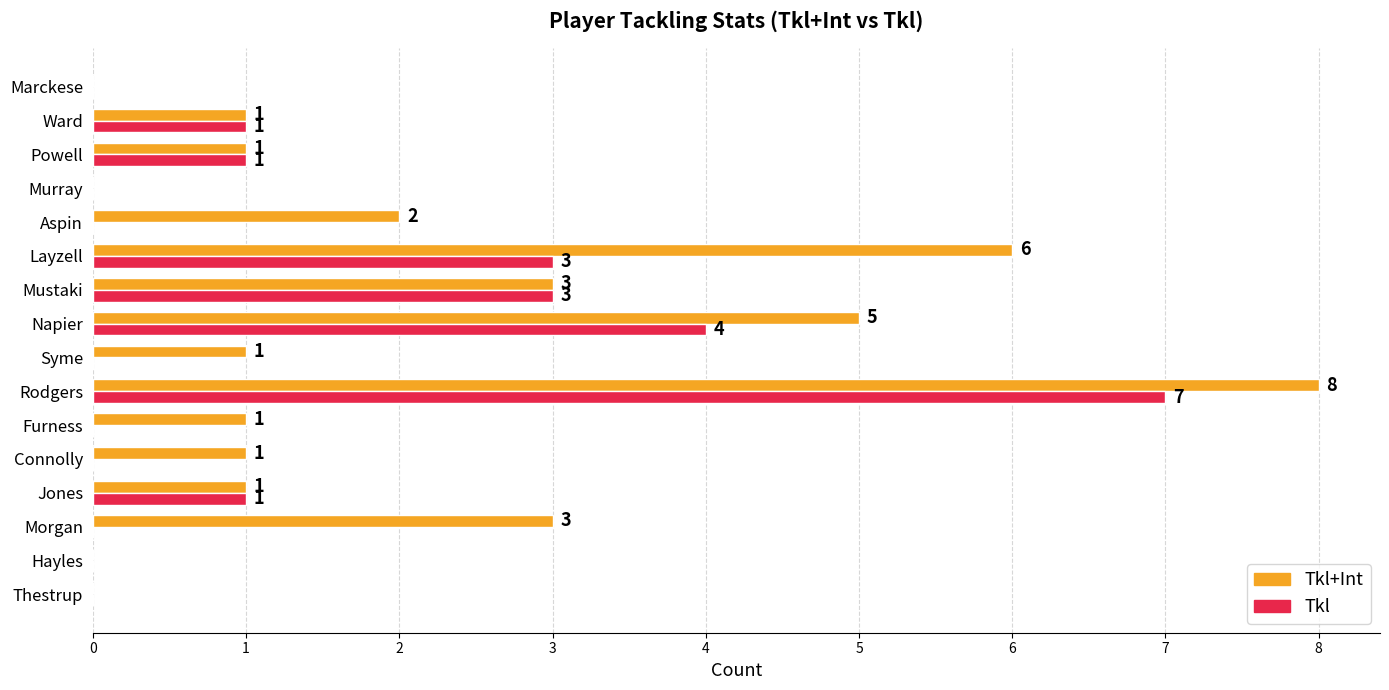

Which series has the largest total across all categories?

Tkl+Int